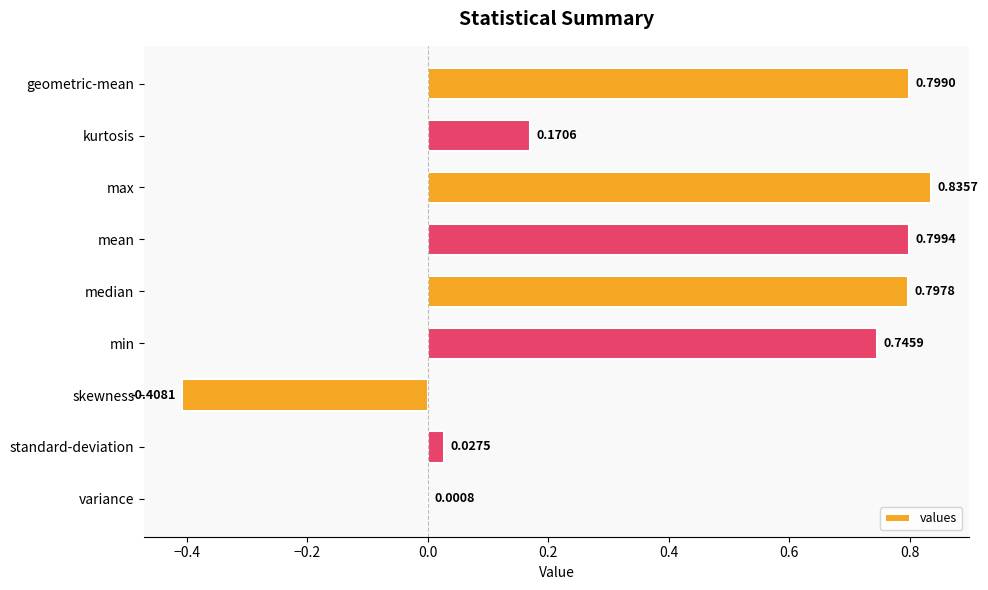

At which label is the value closest to 0?

variance